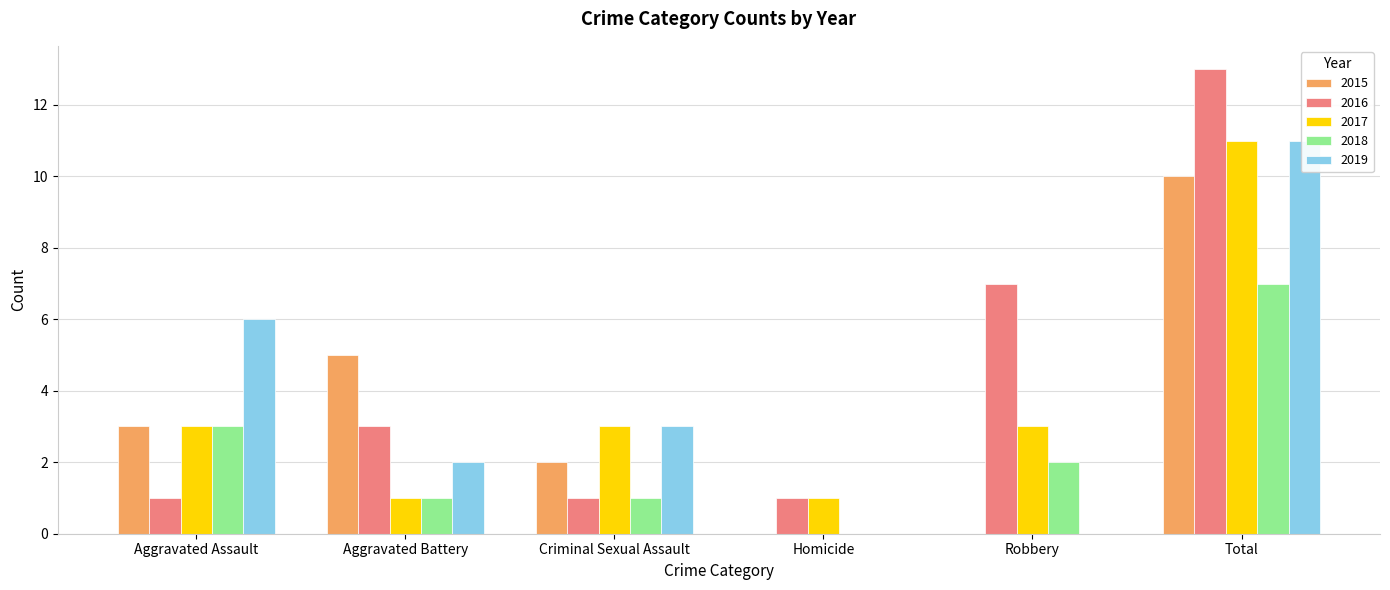

What is the difference between the highest and lowest values at Total?

6